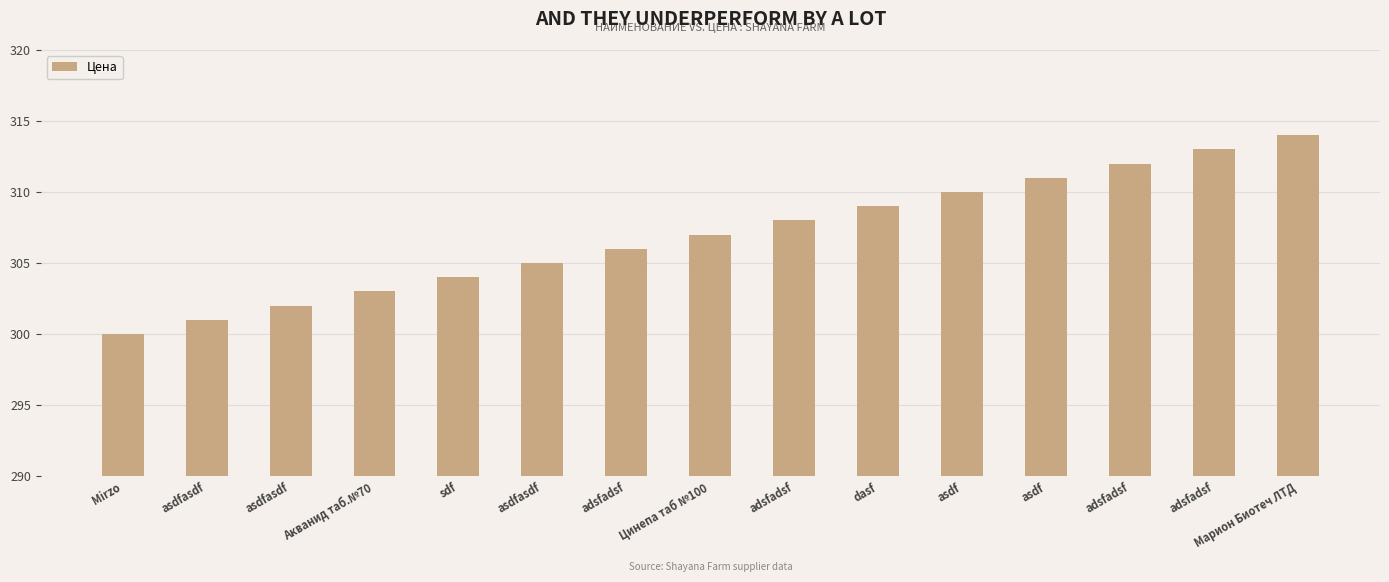

Are the bars horizontal?

No